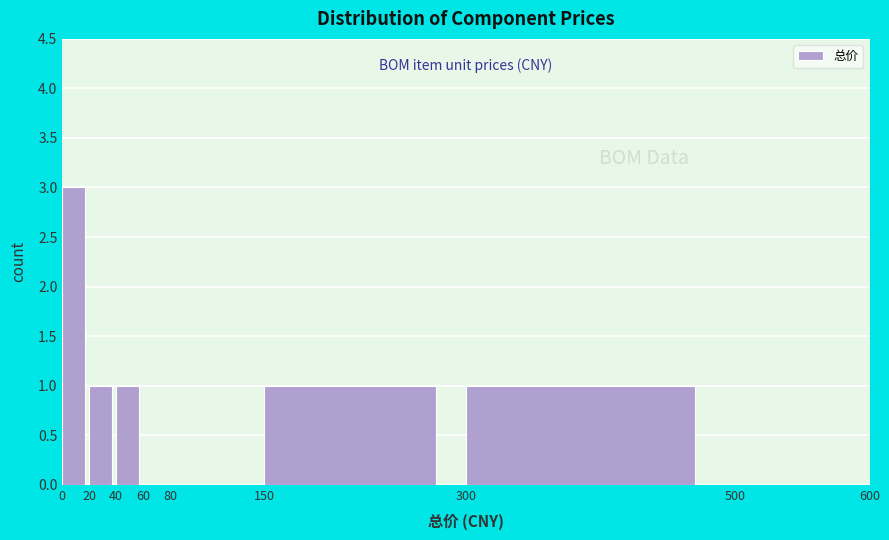

Which range on the x-axis has the tallest bar?

0 to 20